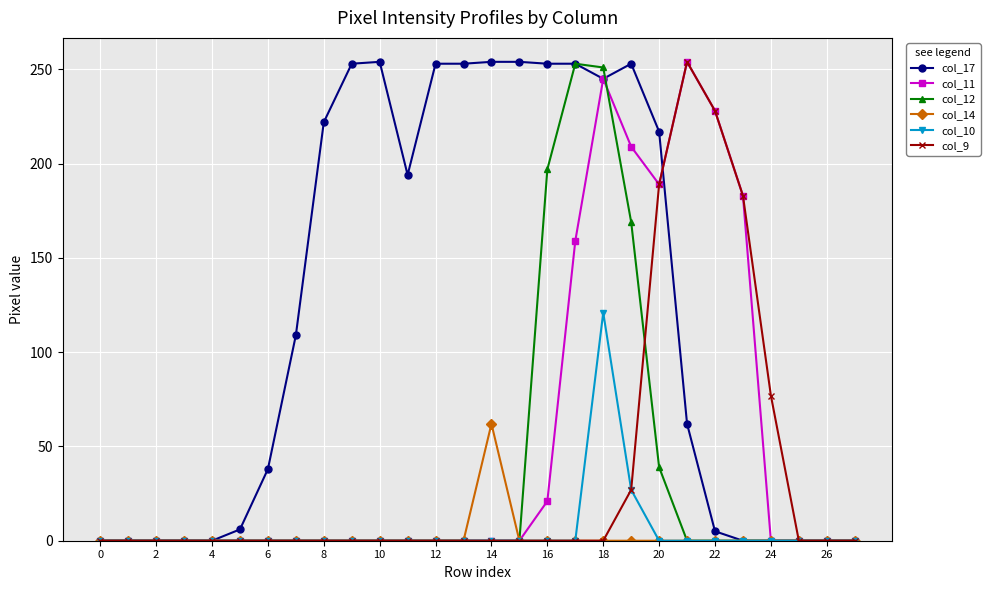

Does the chart display data point markers on the line(s)?

Yes